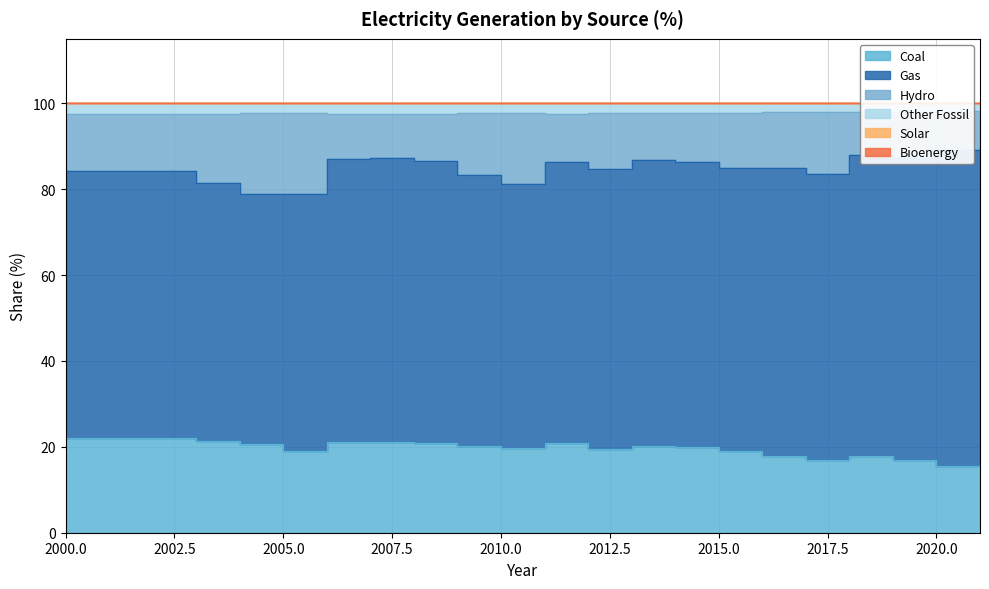

Is it true that Hydro equals 45.5 at 2018?

False